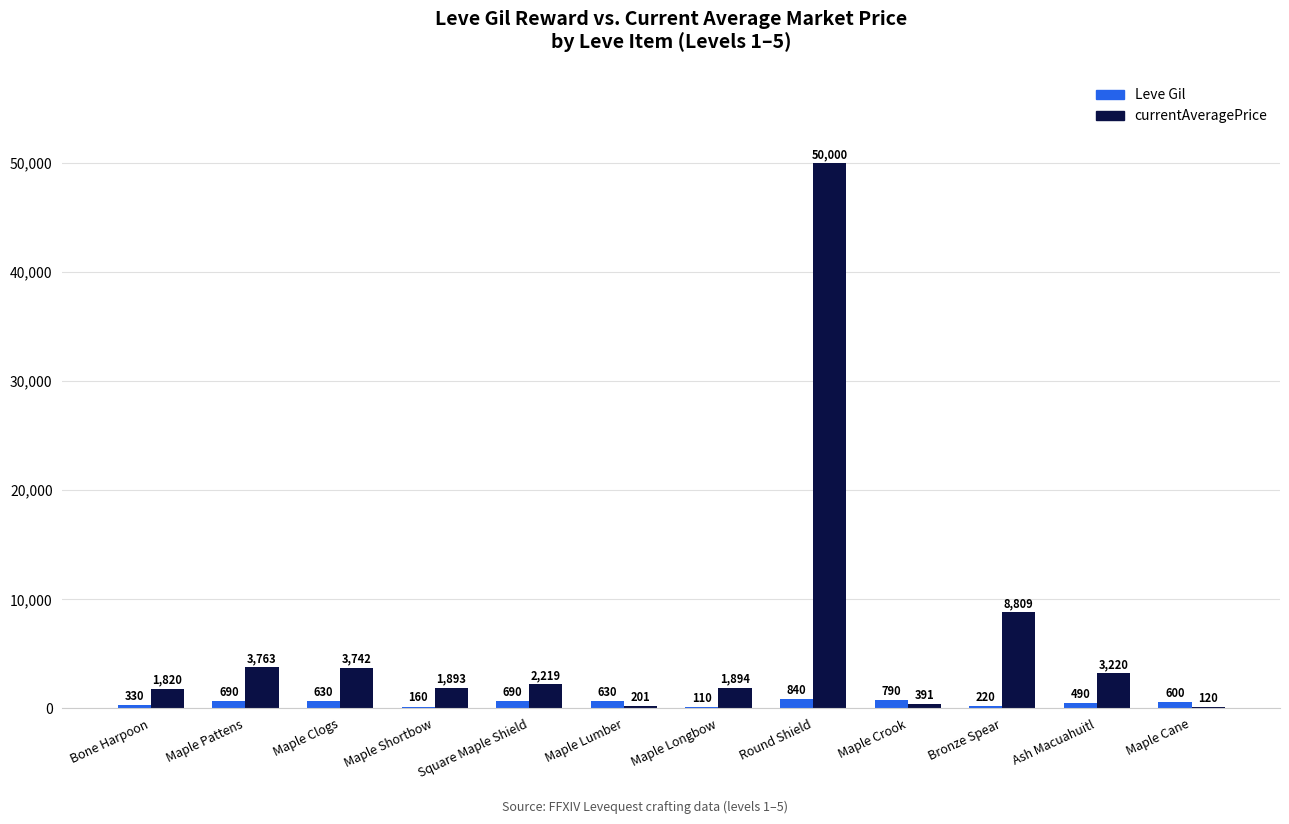

Between Maple Longbow and Maple Crook, which series saw the biggest shift?

currentAveragePrice